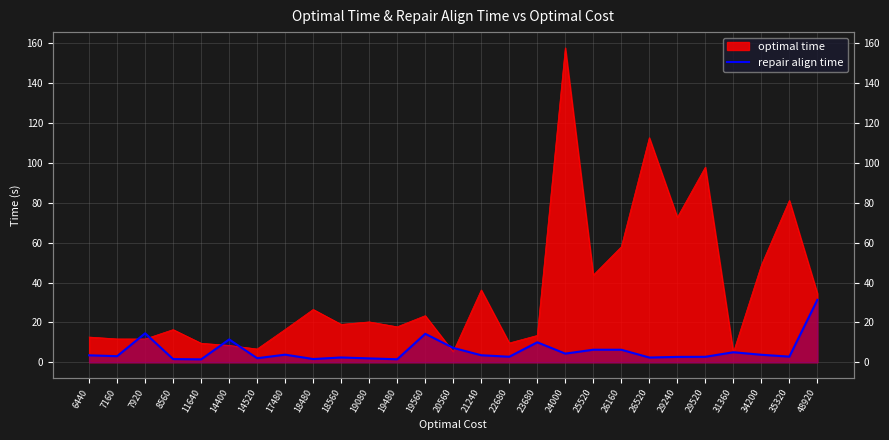

Between 7920 and 22680, which is larger?

7920